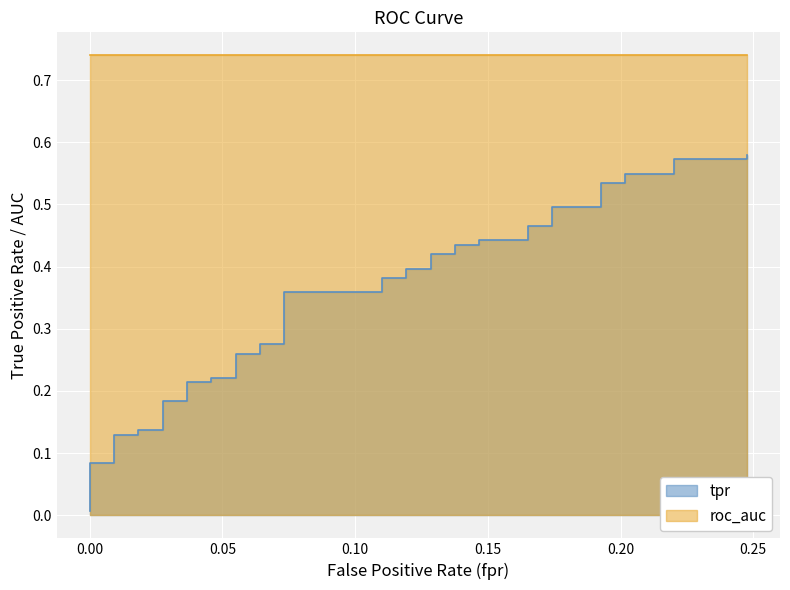

The chart shows a value of 0.1 at 24. True or false?

False